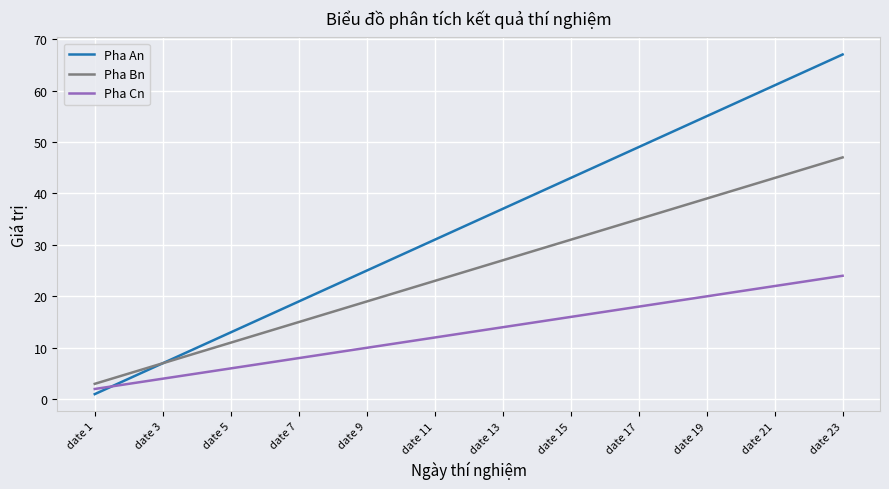

True or false: Pha Cn and Pha Bn cross at least once.

False